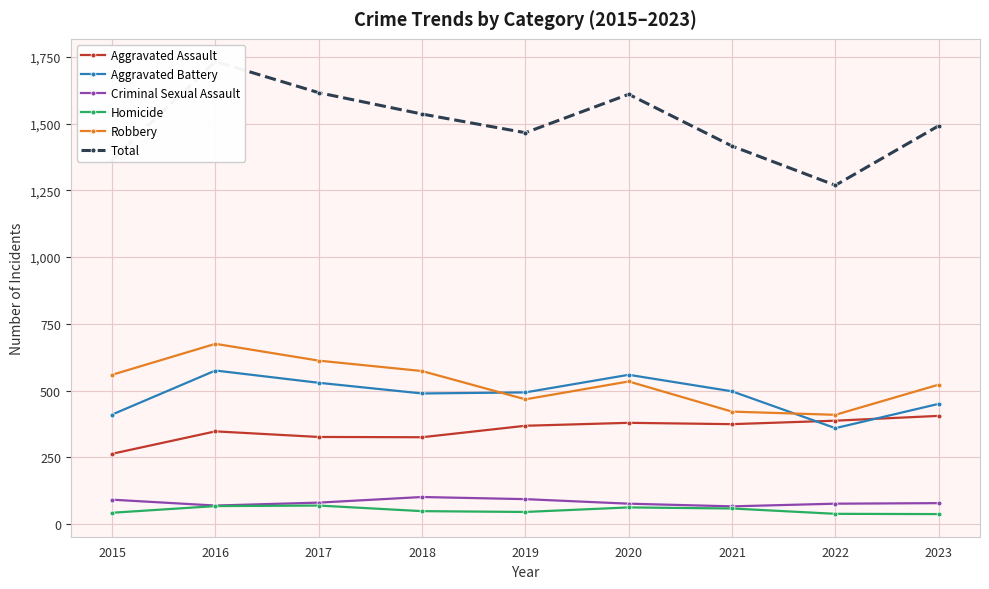

How many values in the Aggravated Assault series exceed 368?

4